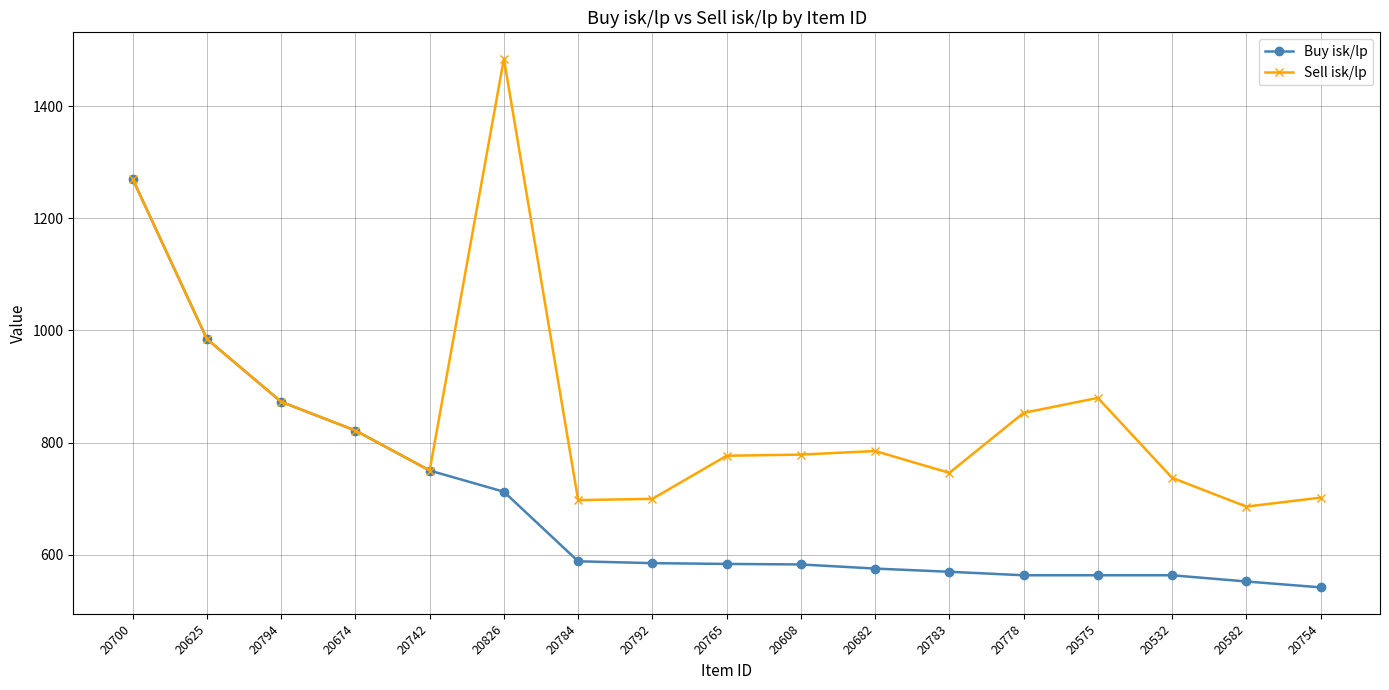

The value of Buy isk/lp at 20826 is 339.0. True or false?

False